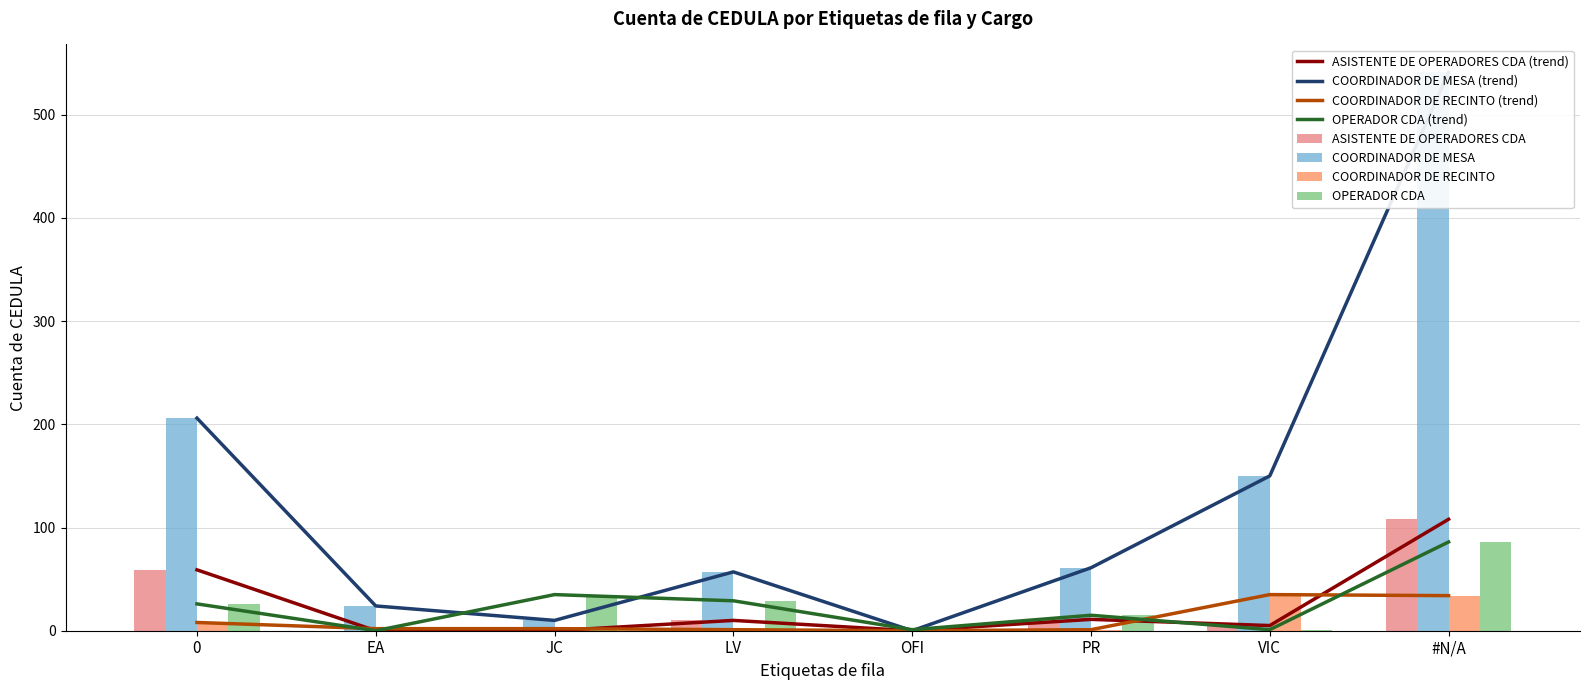

What is the difference between the highest and lowest values at OFI?

1